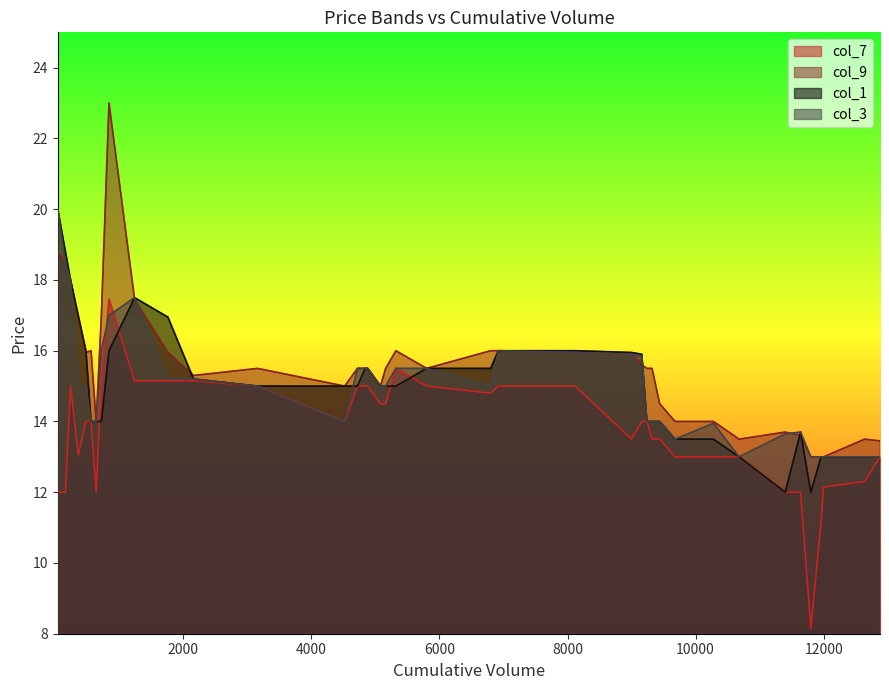

What is the greatest value displayed?

23.0